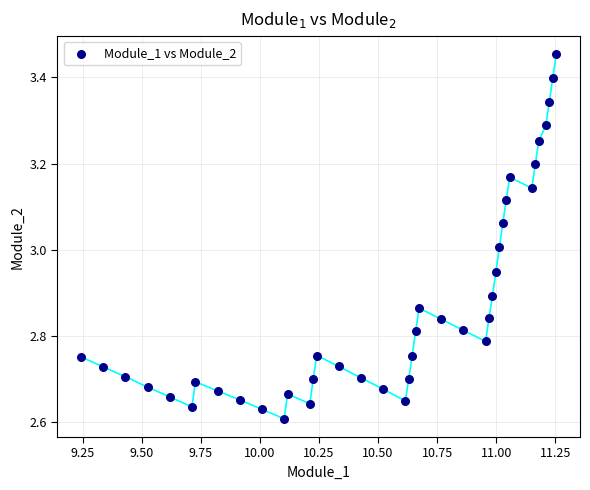

What is the range of Y values (max minus min)?

0.8